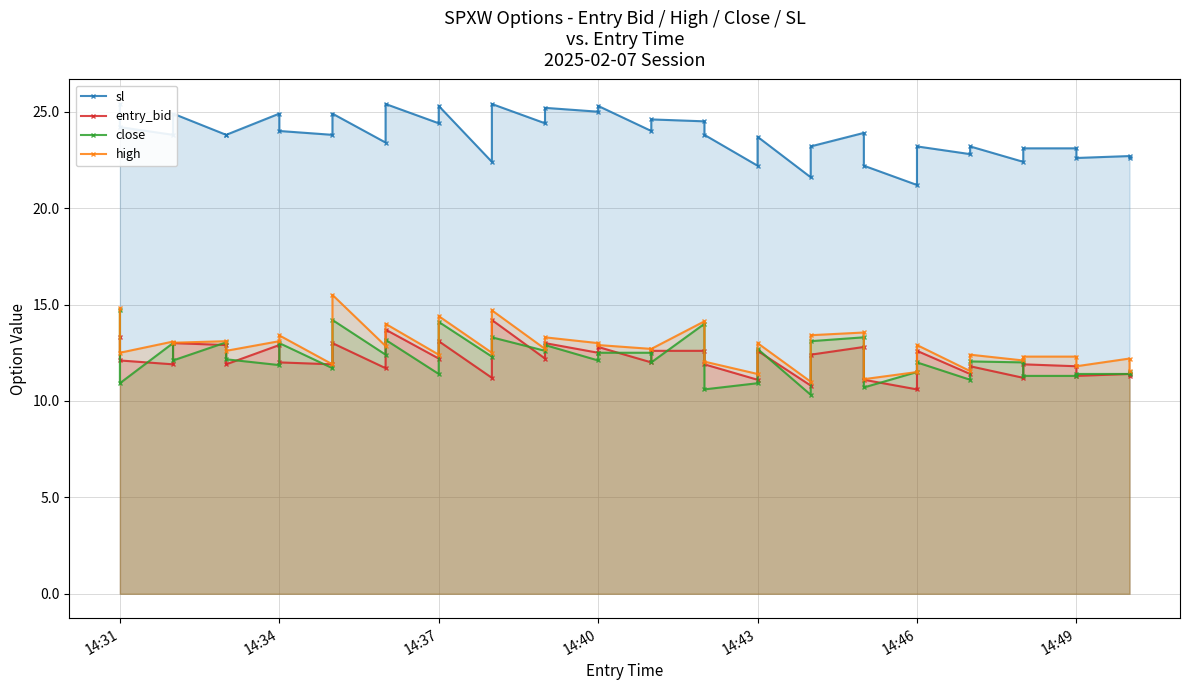

Is the value of entry_bid at 10 greater than the value of close at 21?

No